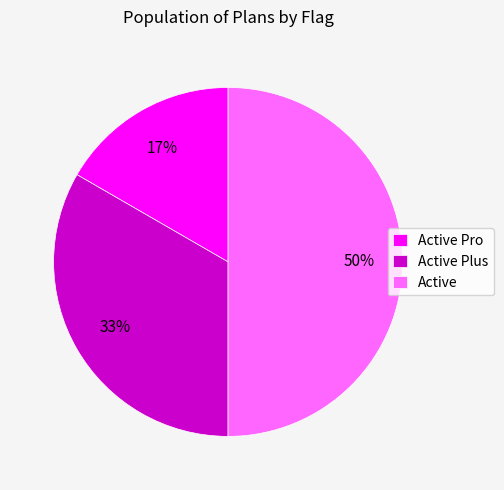

How many slices are in this pie chart?

3